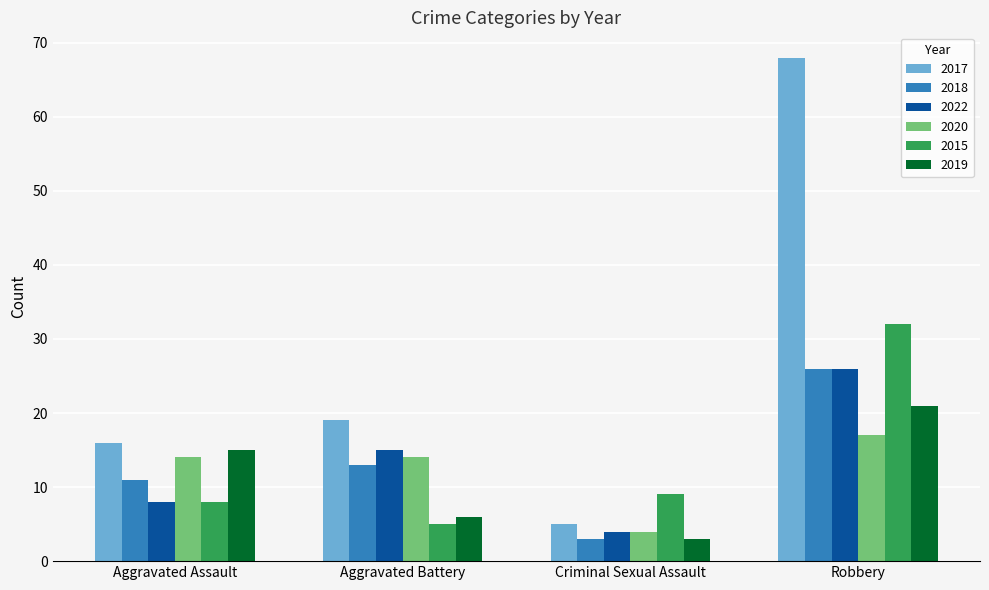

What are all the series names shown in the legend?

2017, 2018, 2022, 2020, 2015, 2019